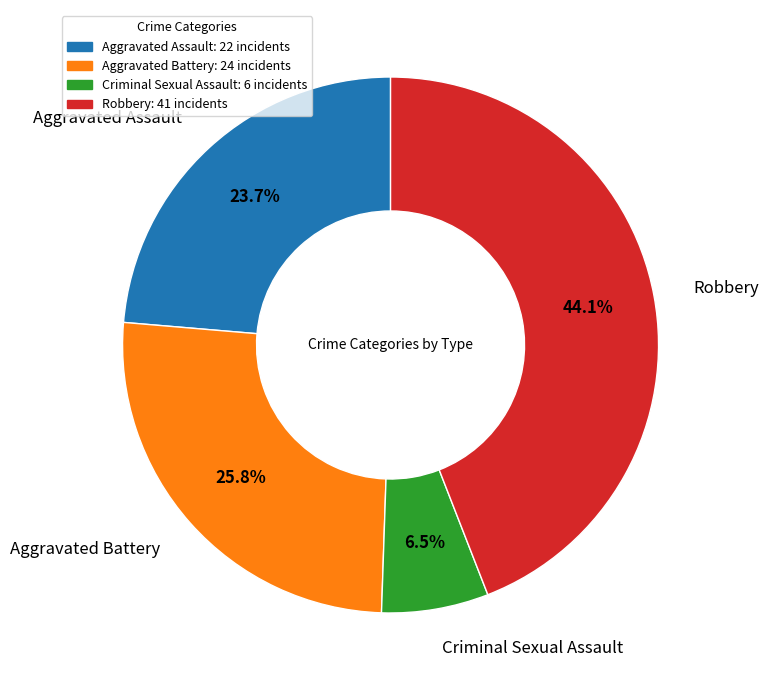

To the nearest percent, what percentage of the pie is Robbery?

44%